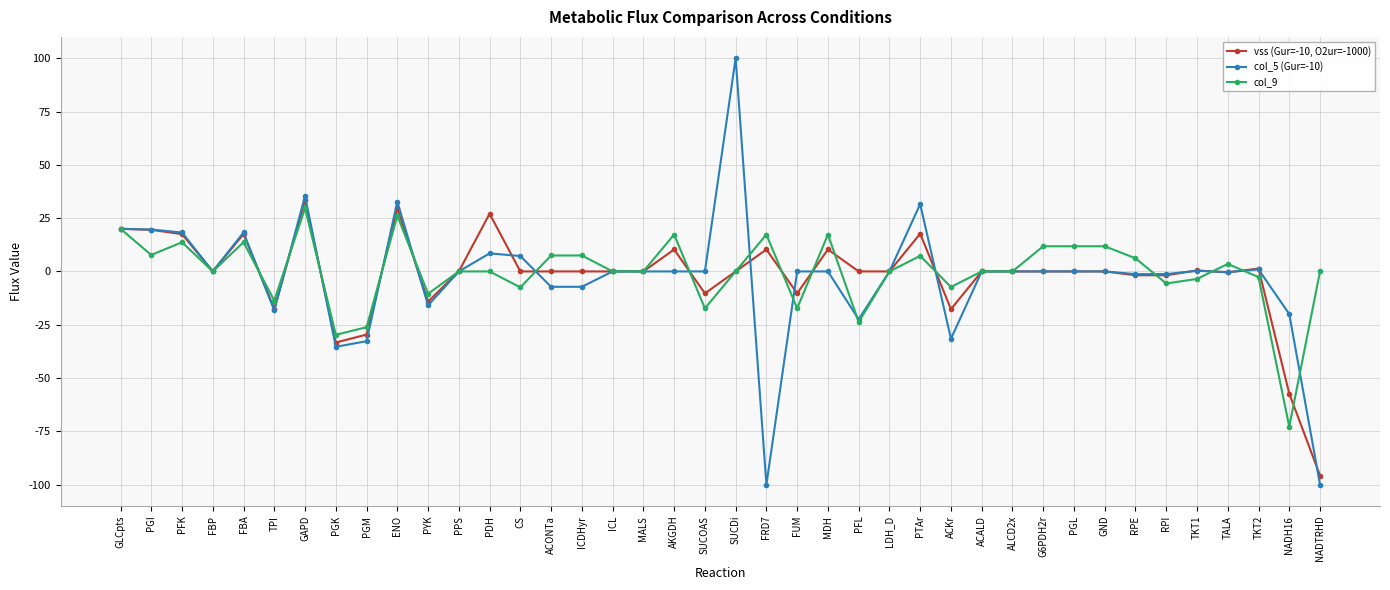

List the series in order of their overall mean, highest first.

col_9, vss (Gur=-10, O2ur=-1000), col_5 (Gur=-10)